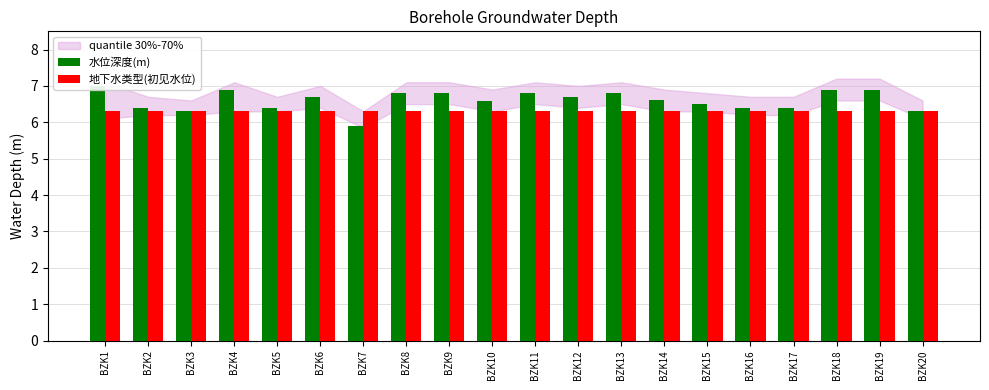

Which series has the largest total across all categories?

水位深度(m)